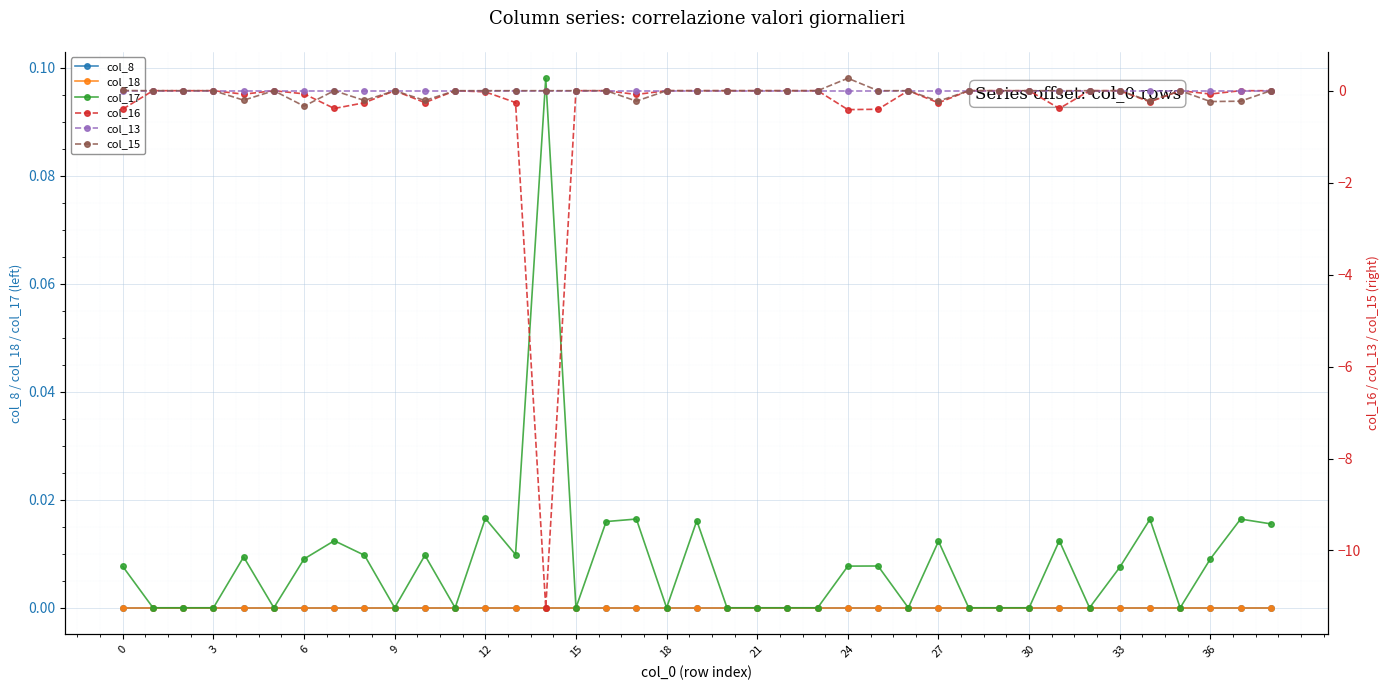

Is the value of col_18 at 24 greater than the value of col_15 at 30?

Yes